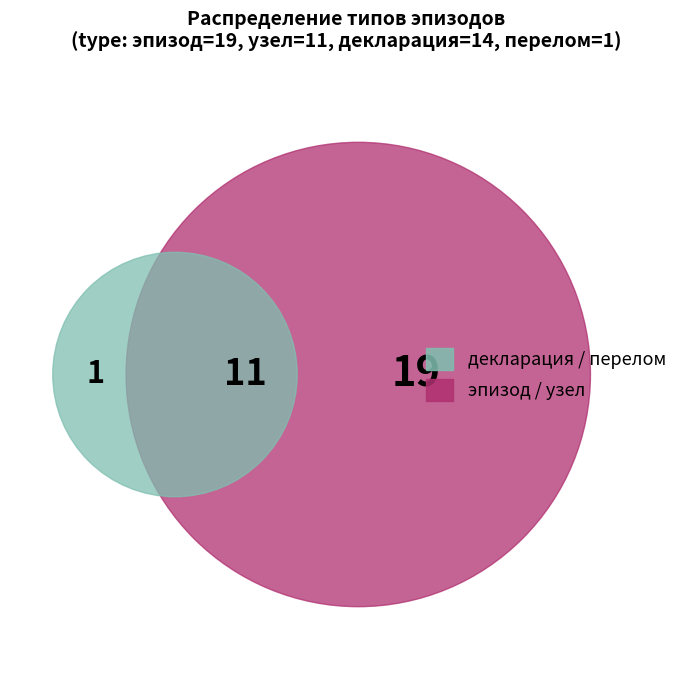

The узел slice represents 24% of the pie. True or false?

True